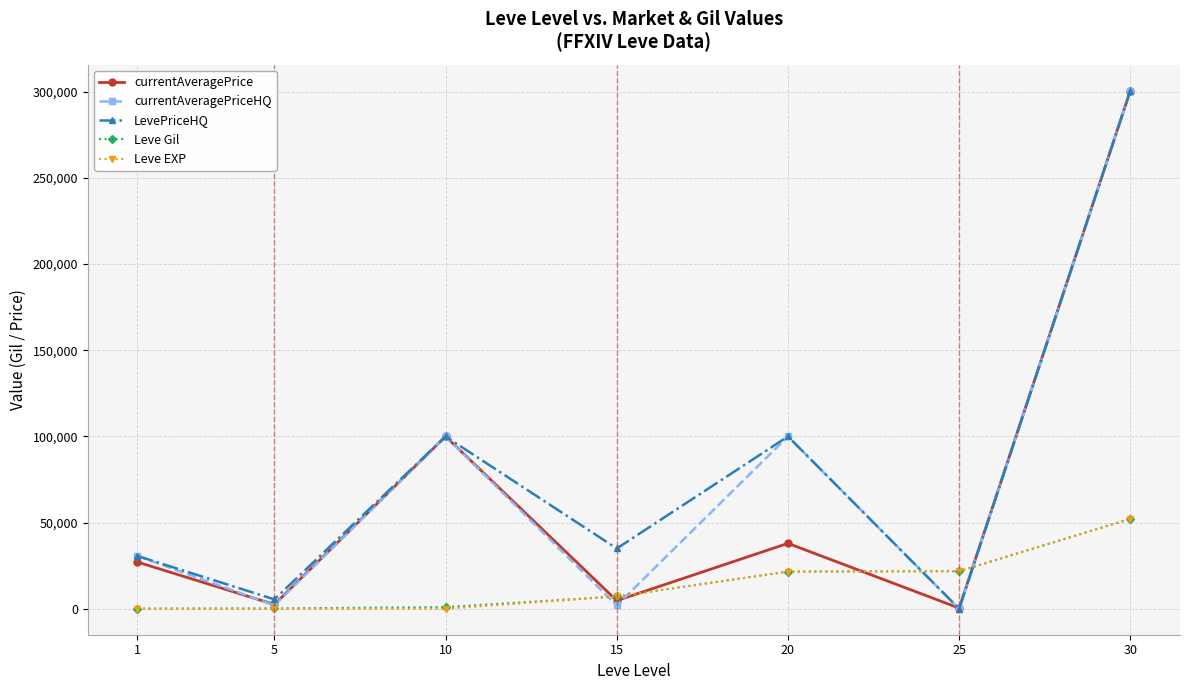

At which category does currentAveragePrice reach its first local valley?

5